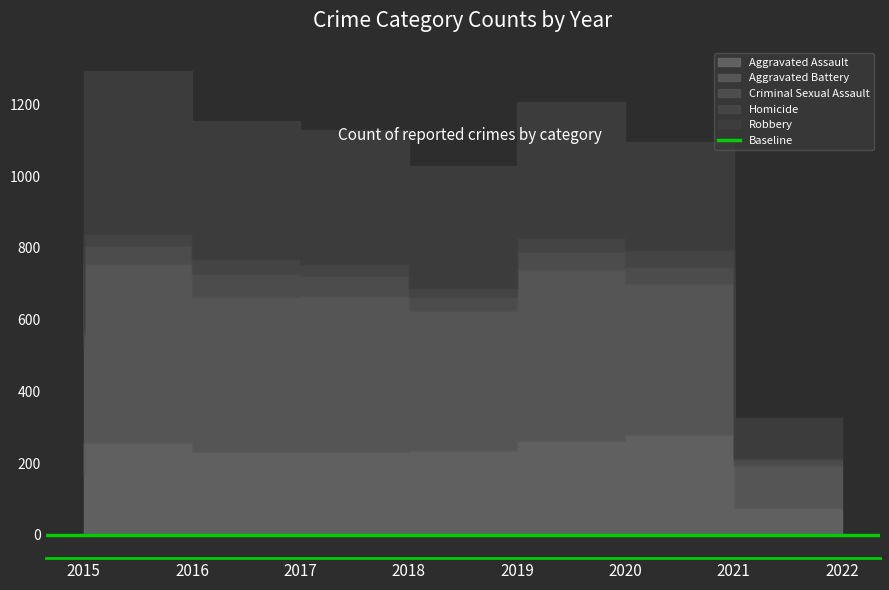

What is the highest value of the Robbery series?

455